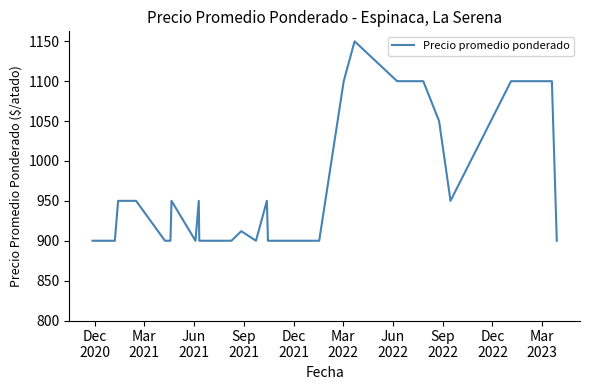

What is the maximum value shown in the chart?

1150